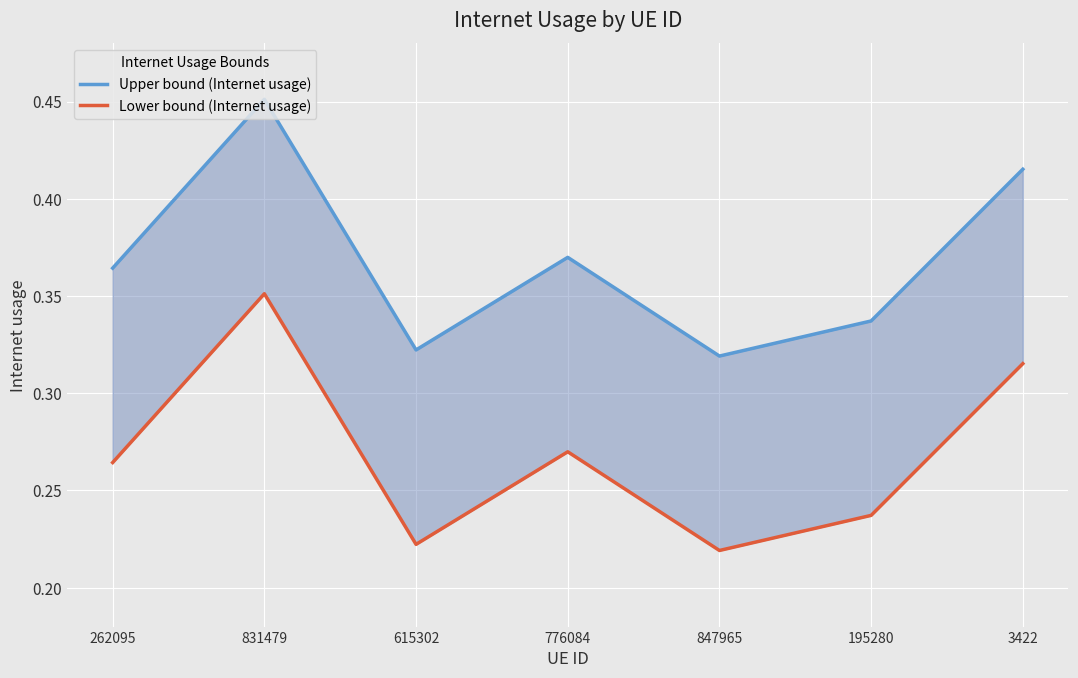

Is the value of Upper bound (Internet usage) at 776084 greater than the value of Lower bound (Internet usage) at 3422?

Yes